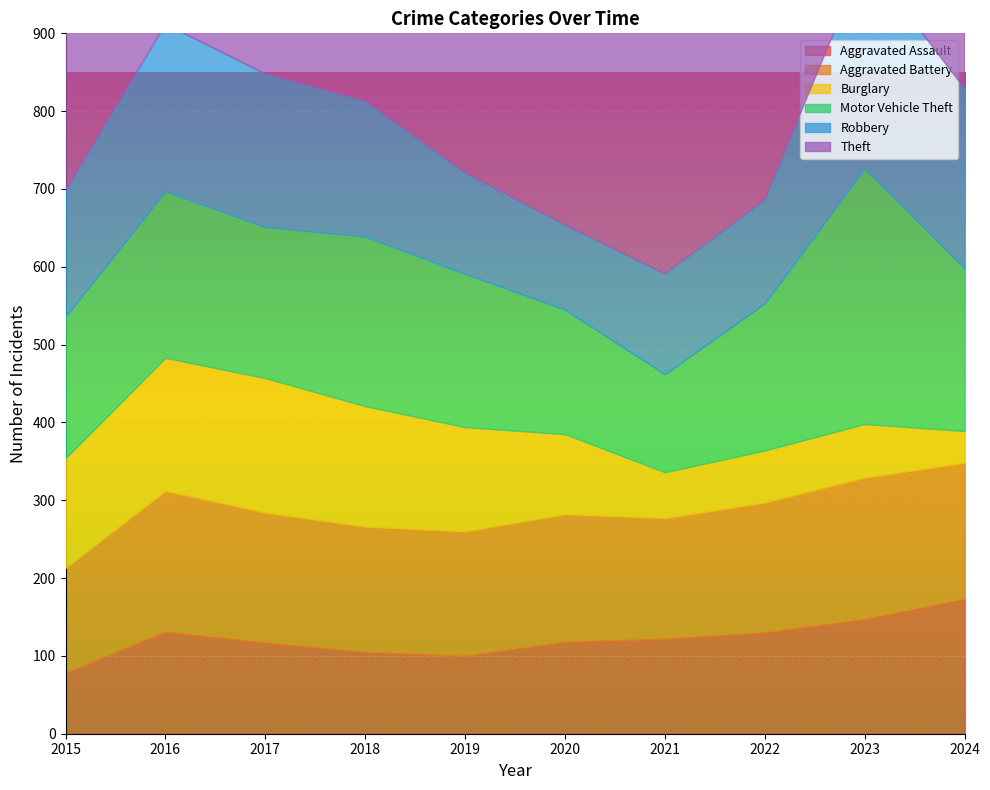

Rank the categories by Aggravated Battery value from highest to lowest.

2023, 2016, 2024, 2017, 2022, 2020, 2018, 2019, 2021, 2015